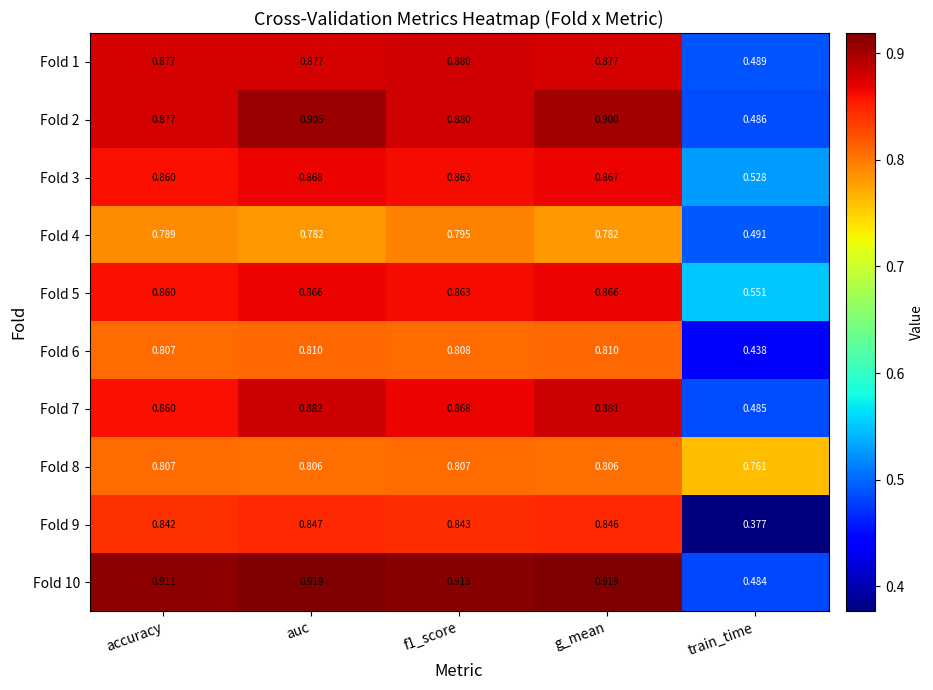

Which category has the lowest value across all series?

train_time